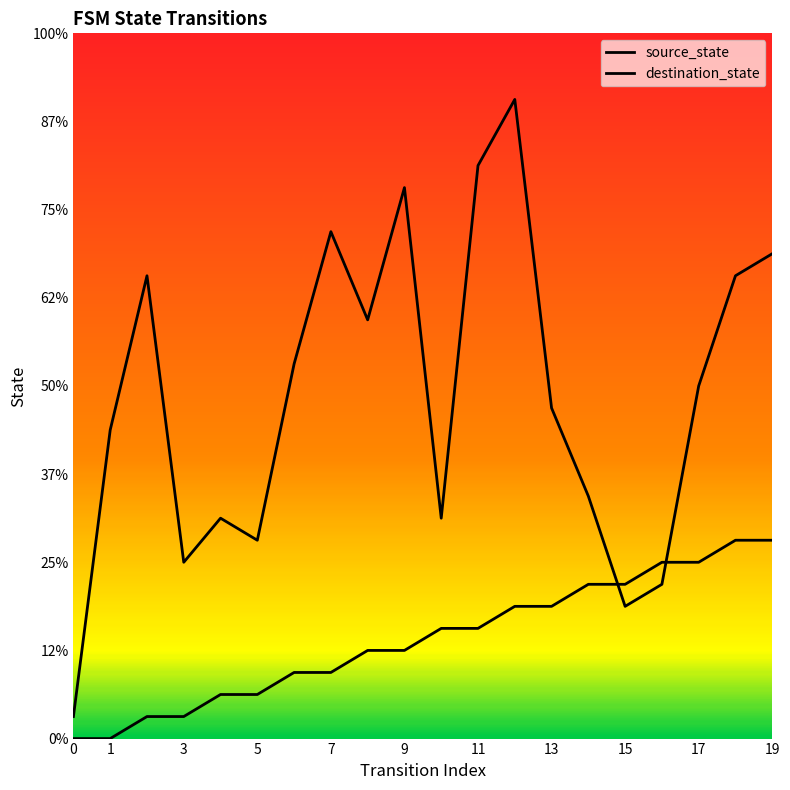

What is the average value of the source_state series?

4